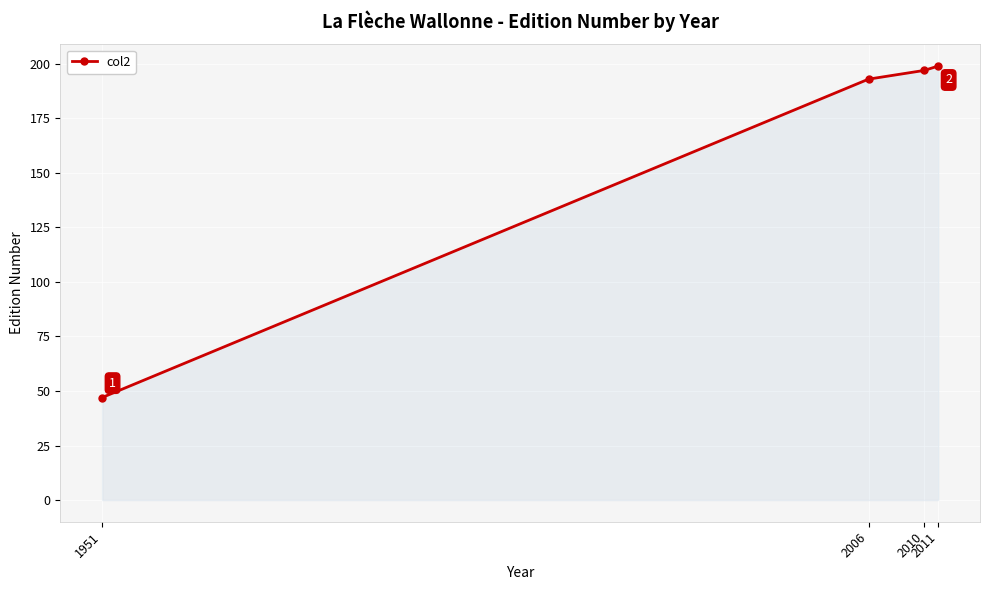

How many distinct data groups are displayed?

1